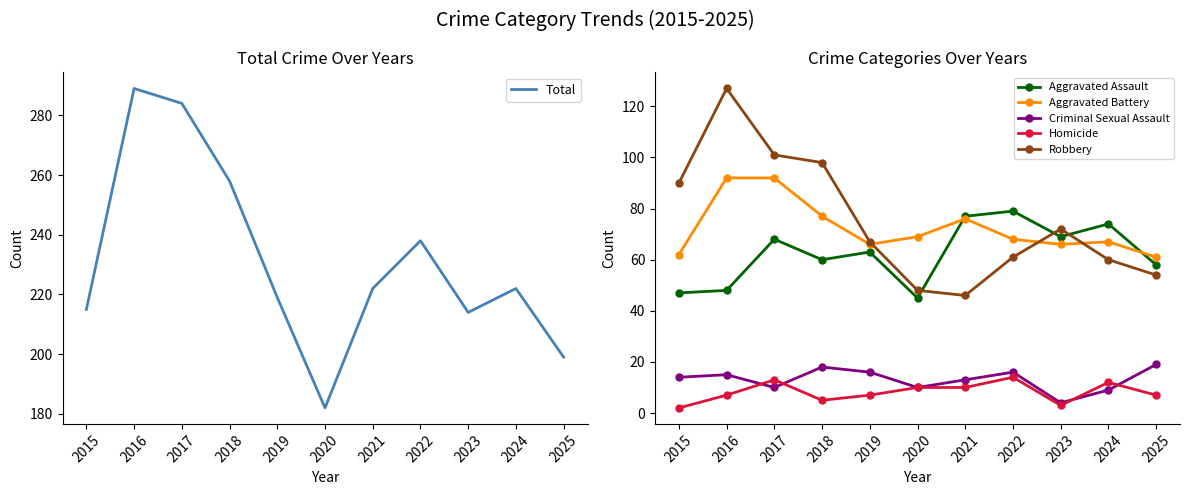

Where is the first local minimum for Aggravated Assault?

2018